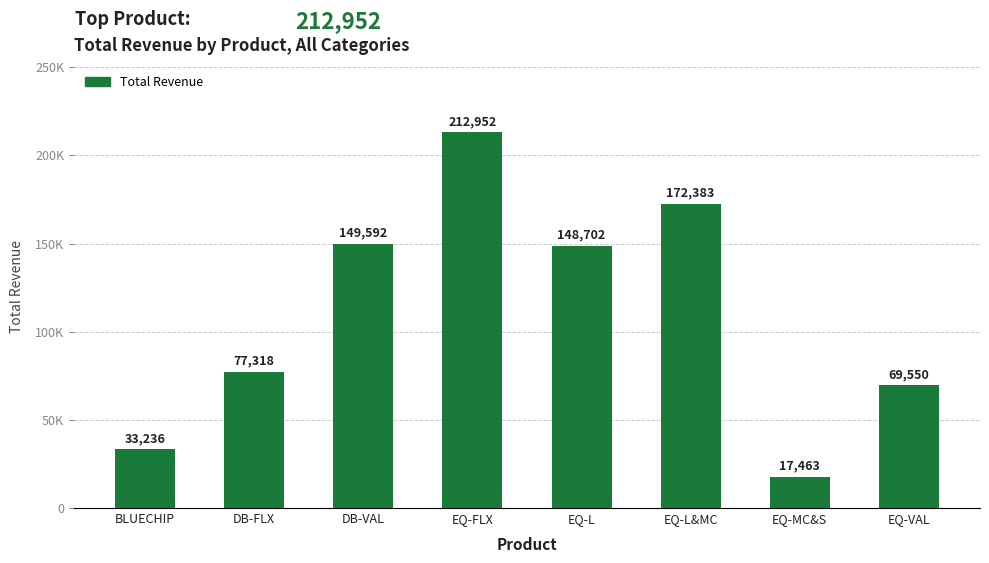

Which label corresponds to the largest value in the chart?

EQ-FLX